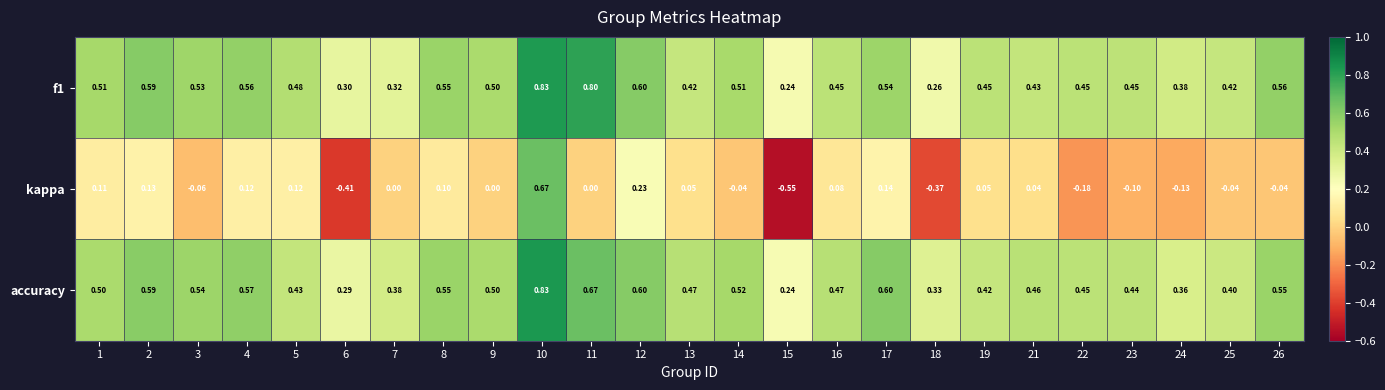

Which label corresponds to the largest value in the chart?

10